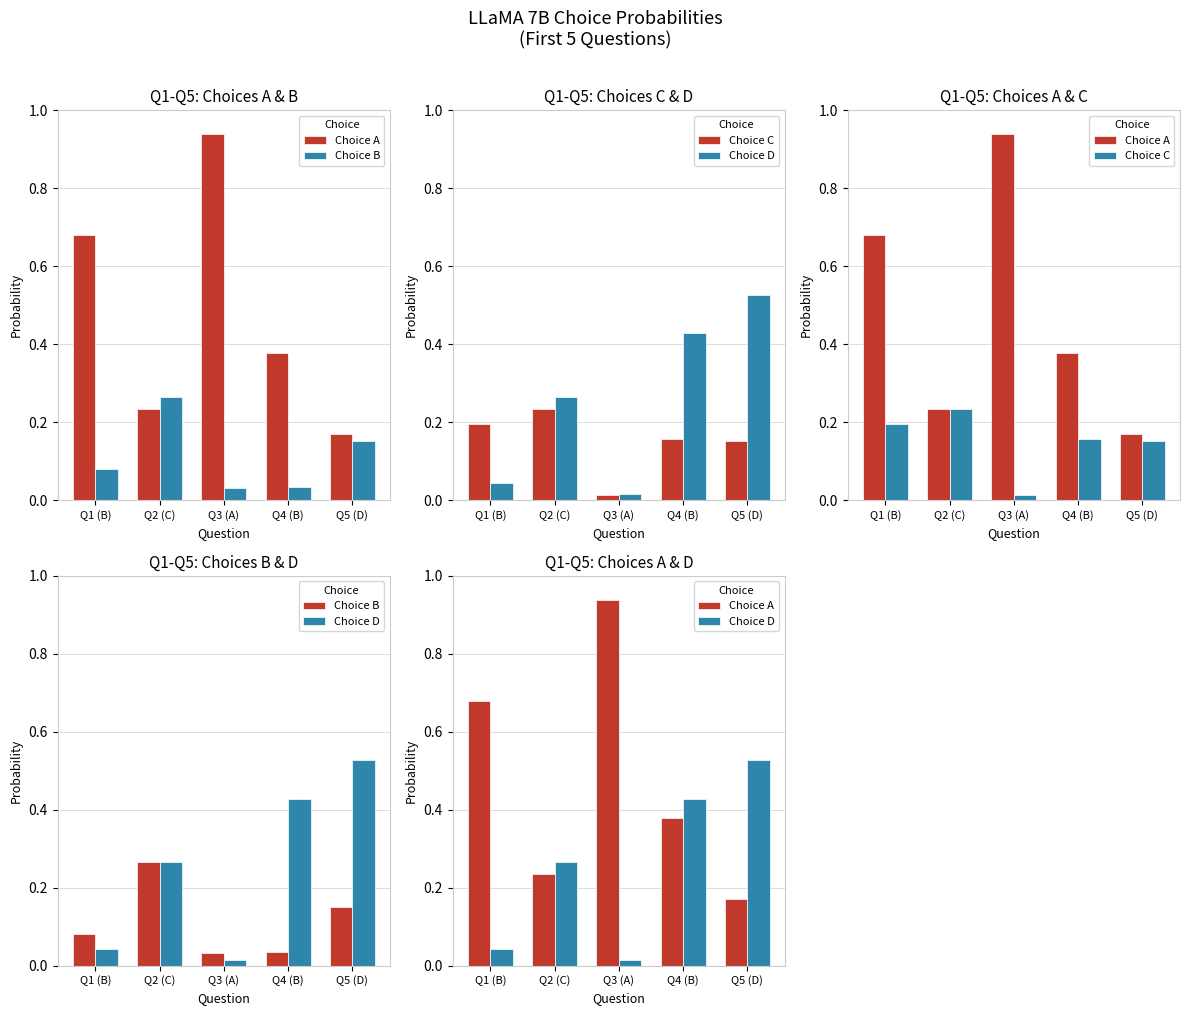

Which has a higher value, Q3 (A) or Q1 (B)?

Q3 (A)